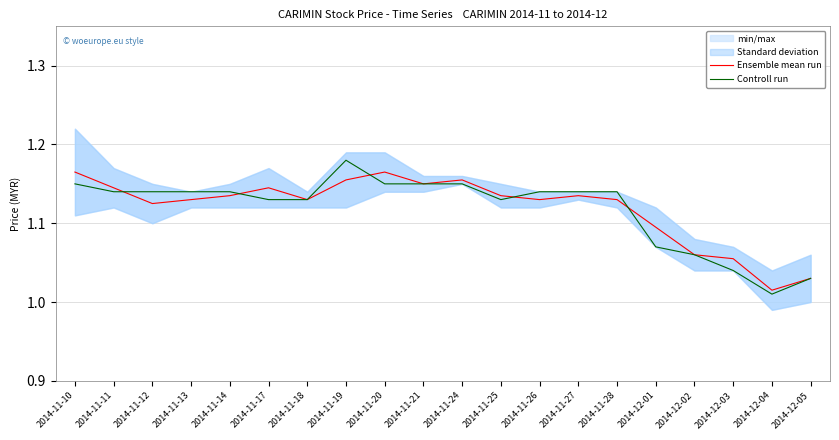

How many lines are shown in the chart?

2